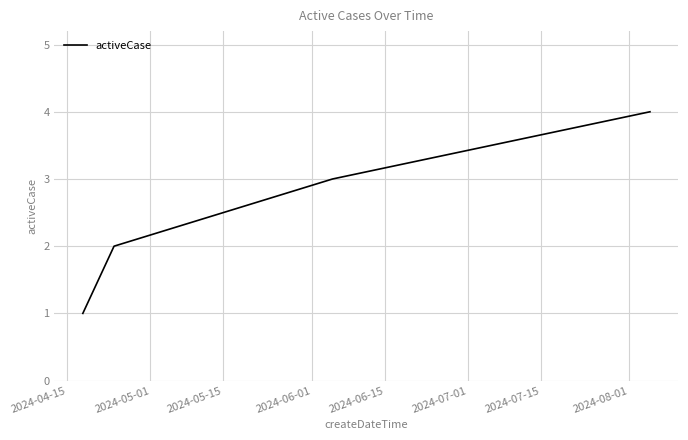

What is the difference between the maximum and minimum values?

3